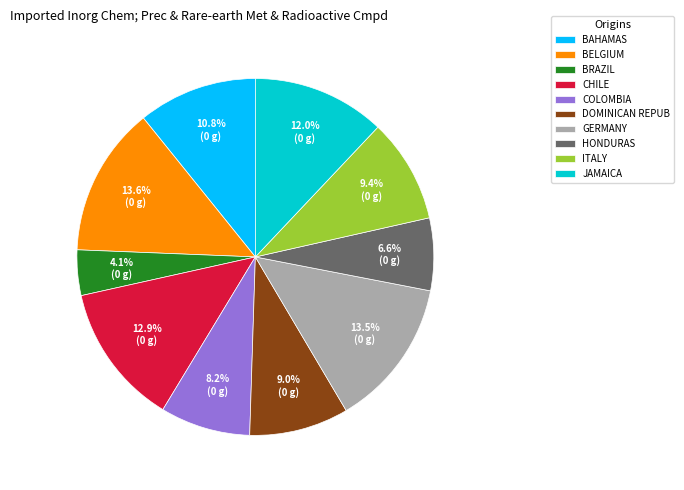

Combined, do BAHAMAS and COLOMBIA account for over 50%?

No